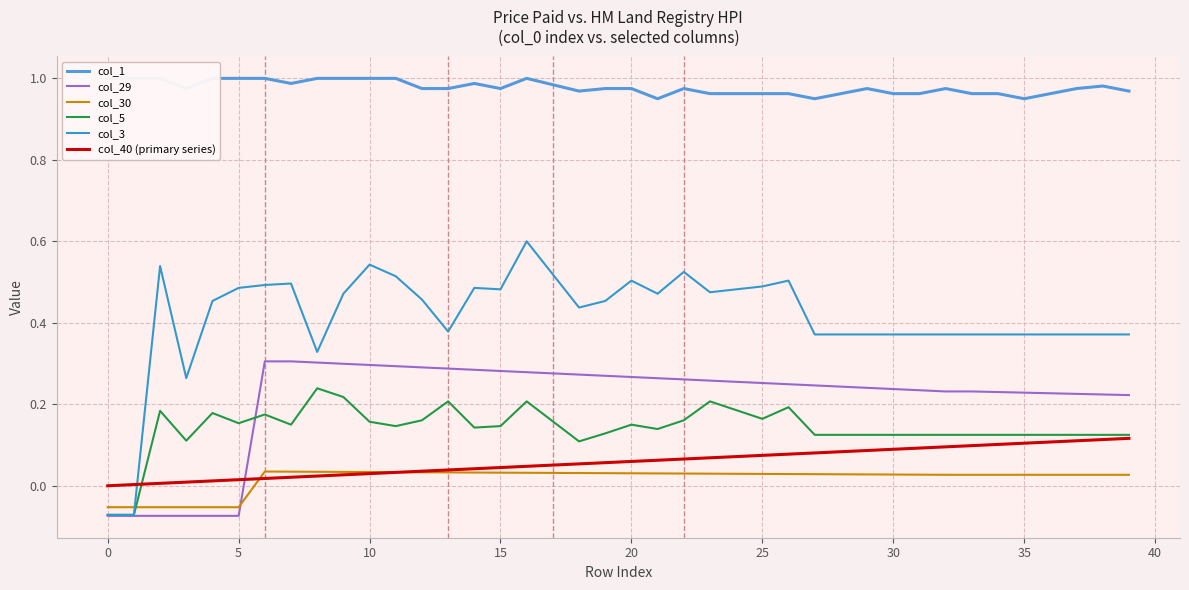

After their last crossing, which series has the higher values: col_3 or col_40 (primary series)?

col_3